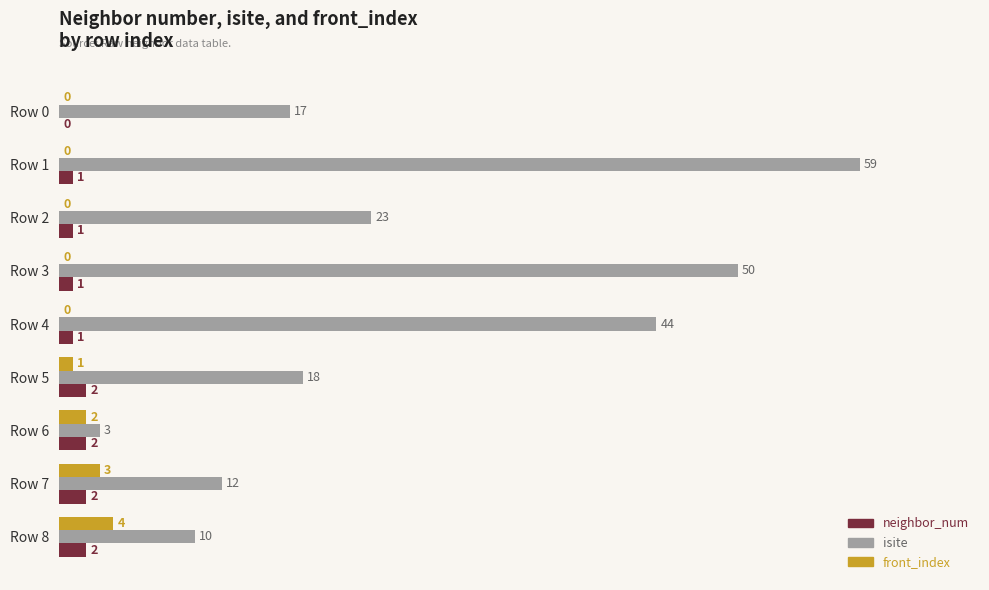

Which category has the highest value across all series?

Row 1